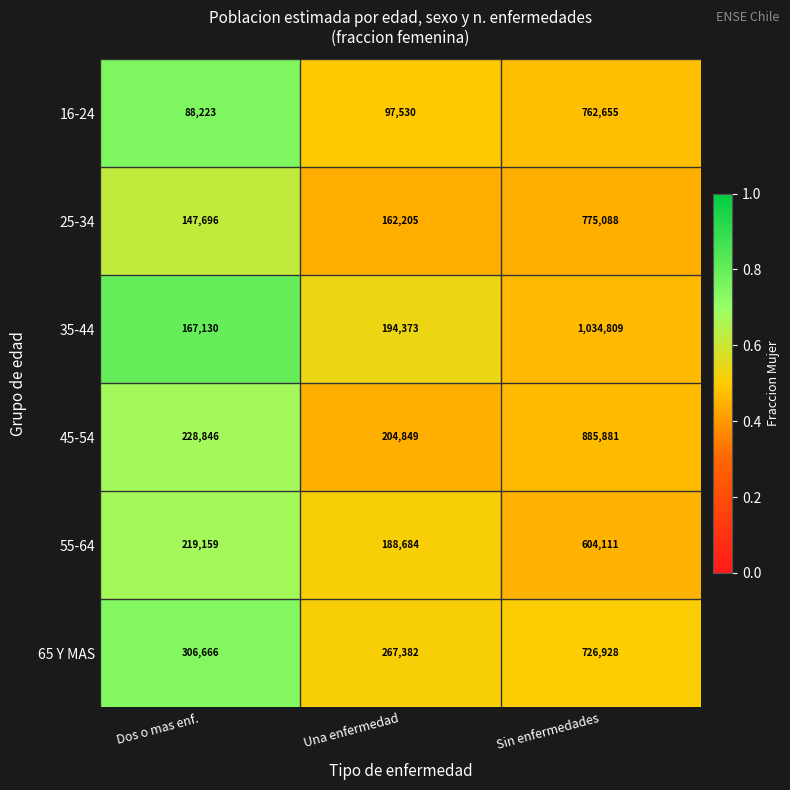

Which series has the widest spread of values?

35-44